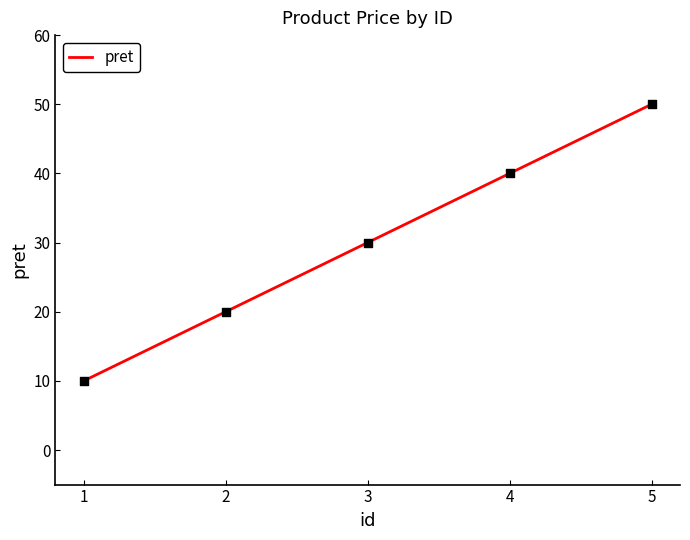

What is the change in value from 4 to 5?

+10